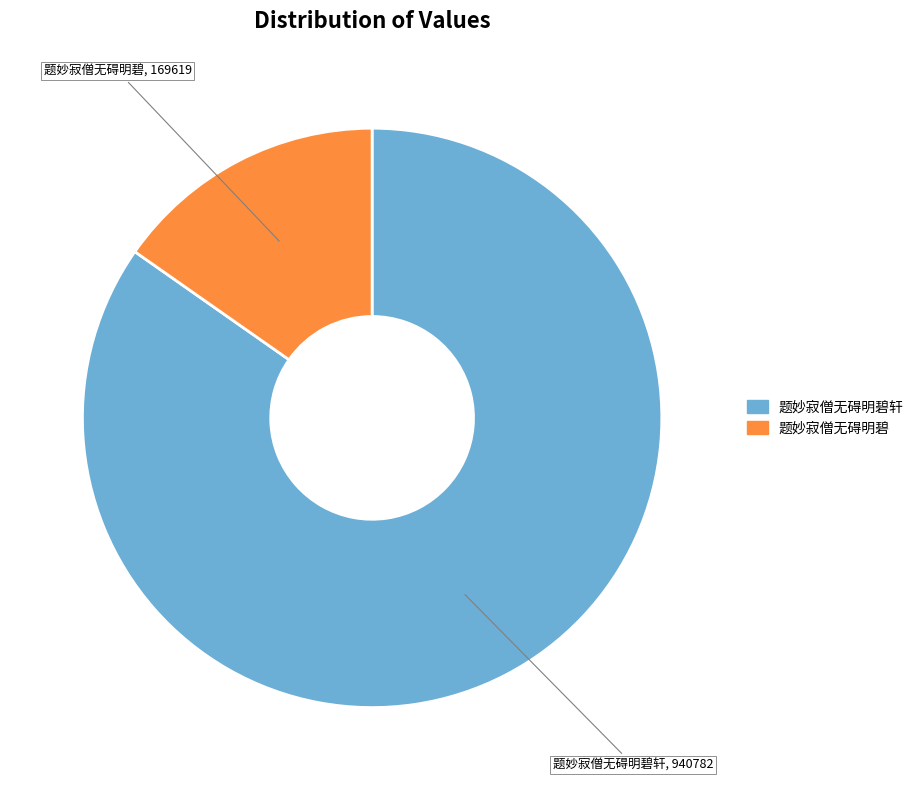

Which slice represents more than half of the pie?

题妙寂僧无碍明碧轩